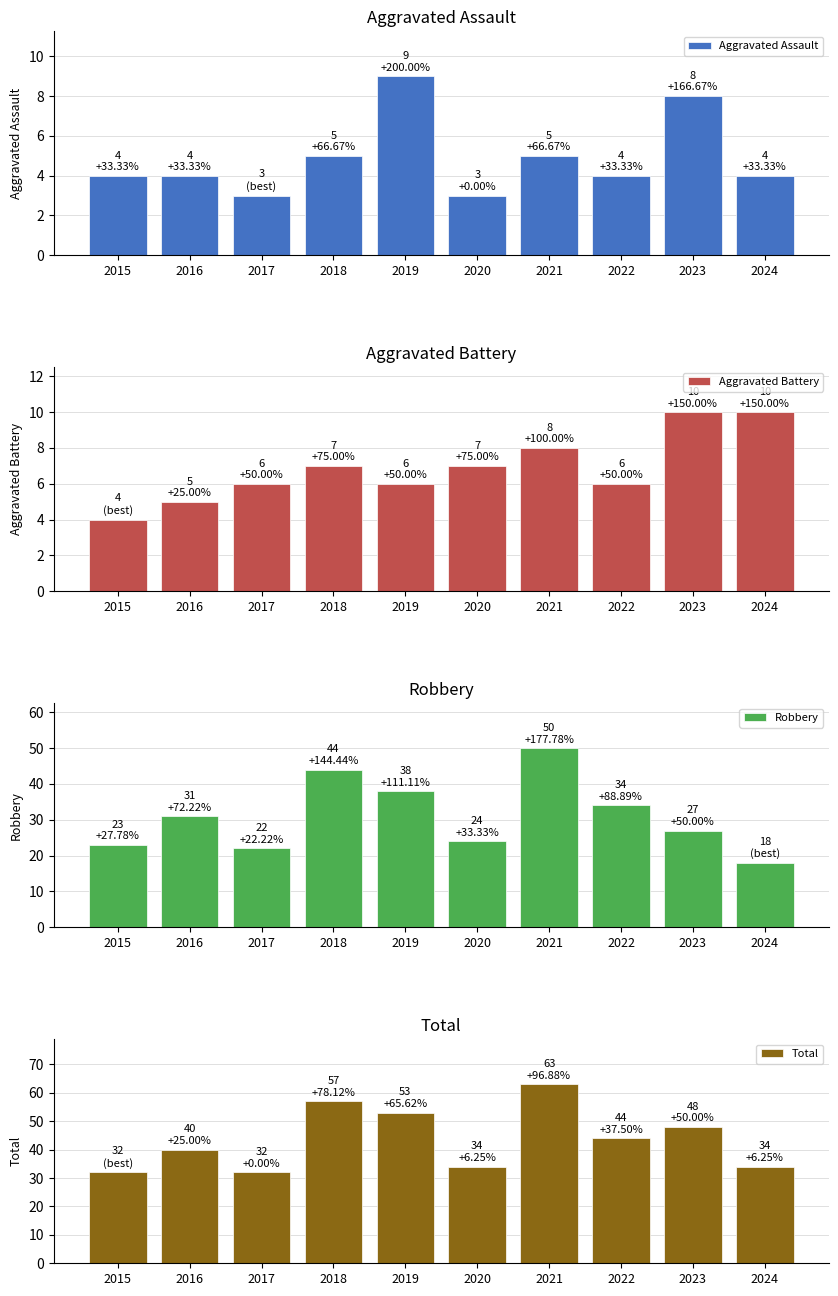

How many bars are there in each group?

4